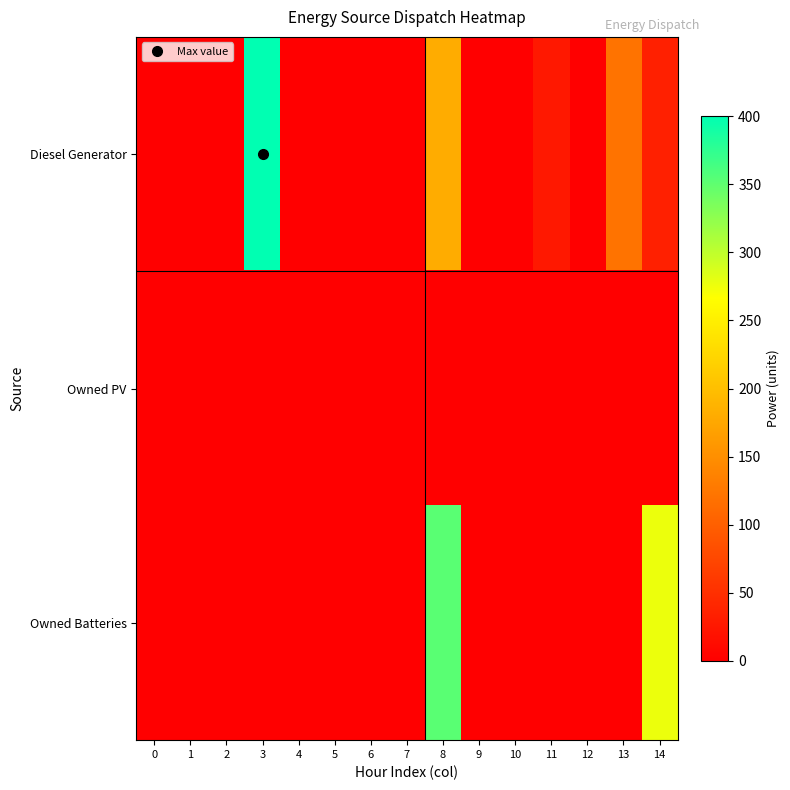

Rank the series by their maximum value, from highest to lowest.

Diesel Generator, Owned Batteries, Owned PV